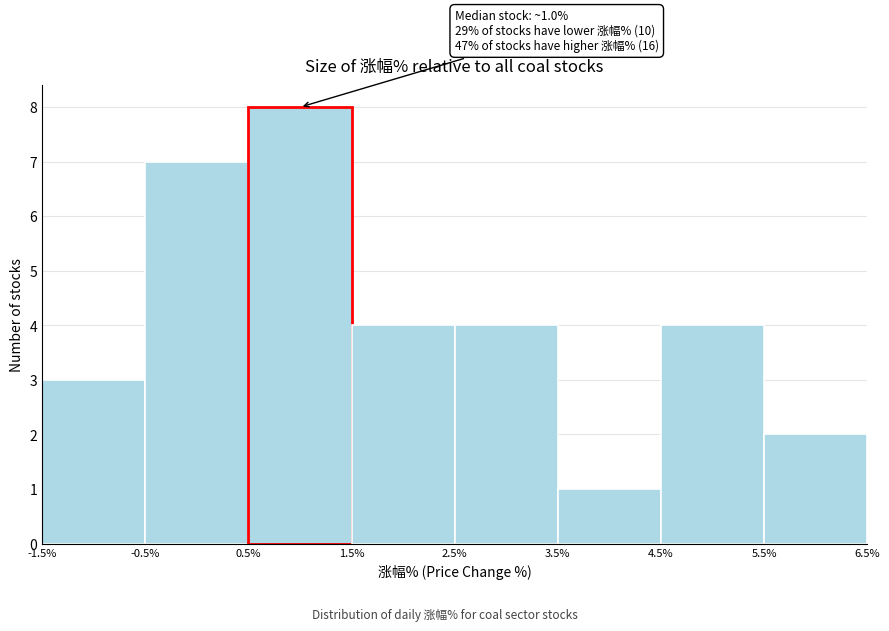

Over which range of the x-axis is the bar tallest?

0.5% to 1.5%